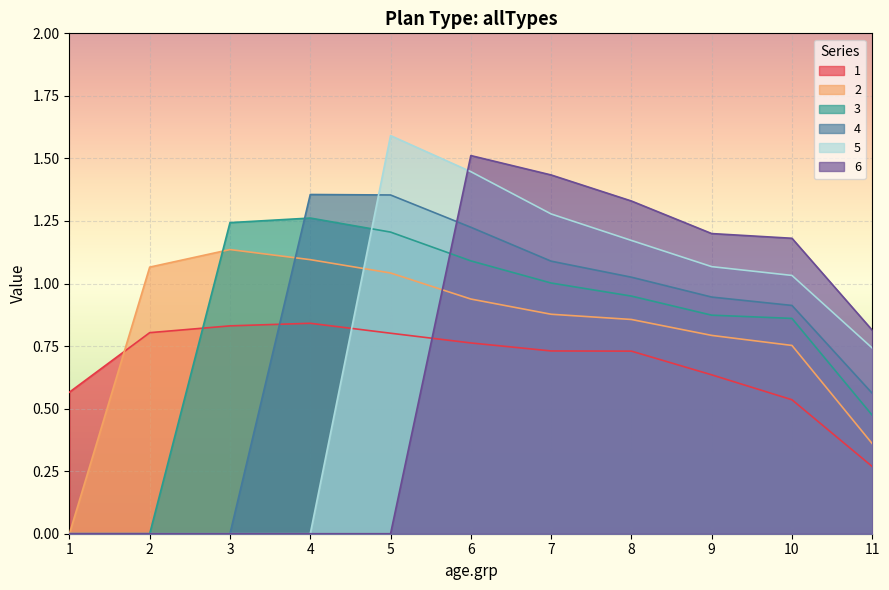

Is it true that 5 equals 0.7 at 11.0?

True